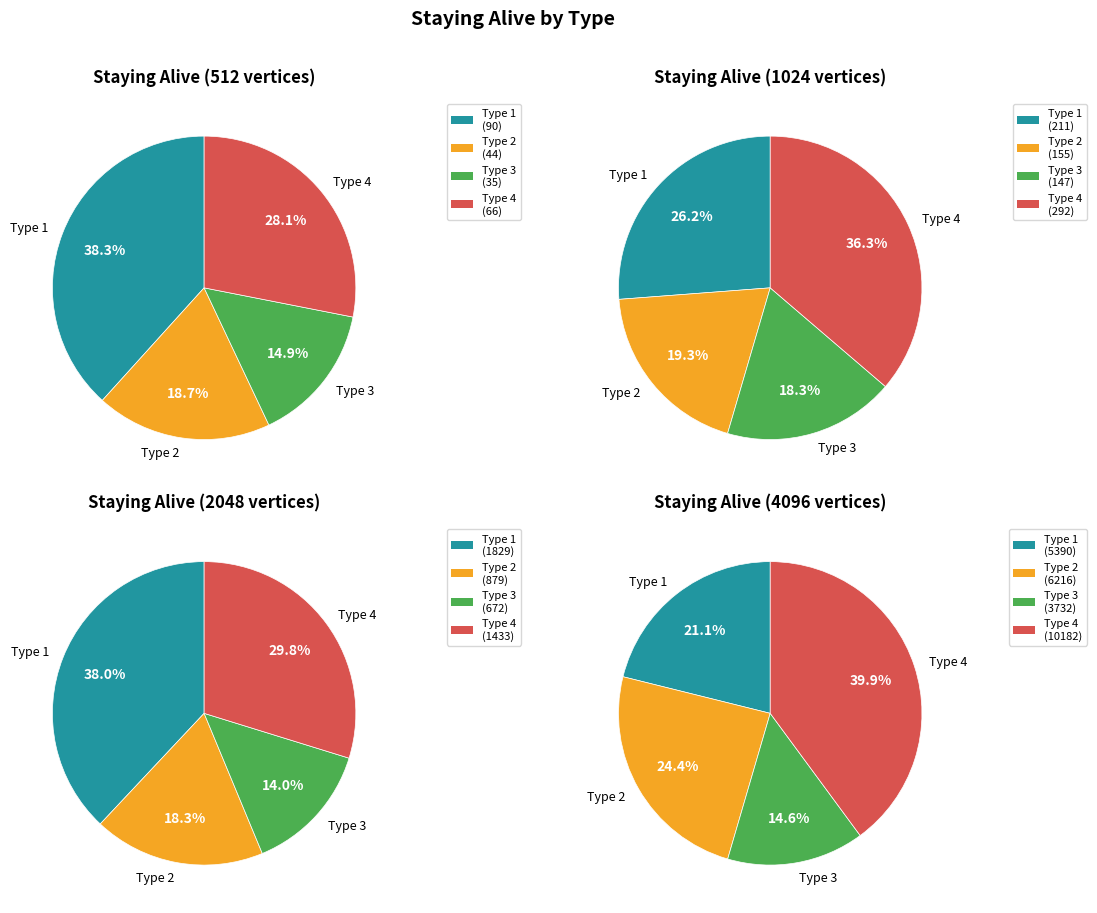

Between Type 4 and Type 1, which is larger?

Type 1